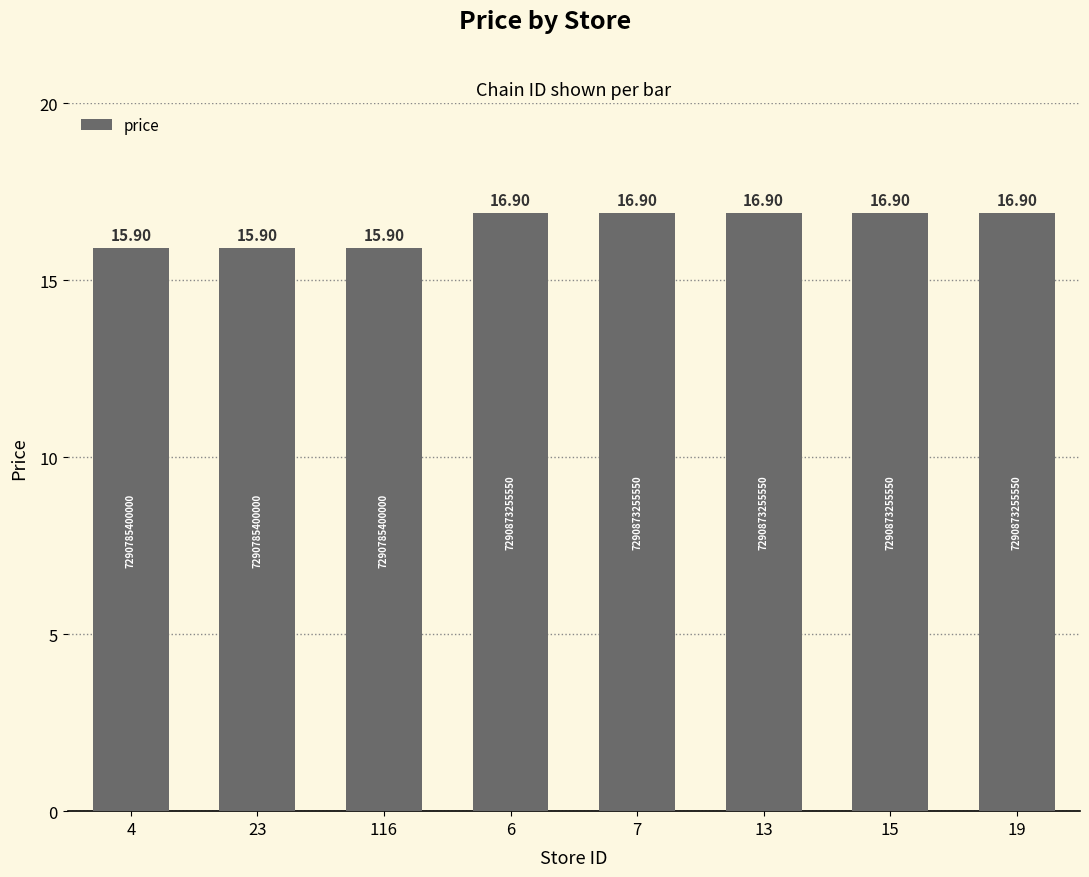

What is the ratio of the value at 19 to the value at 116?

1.1